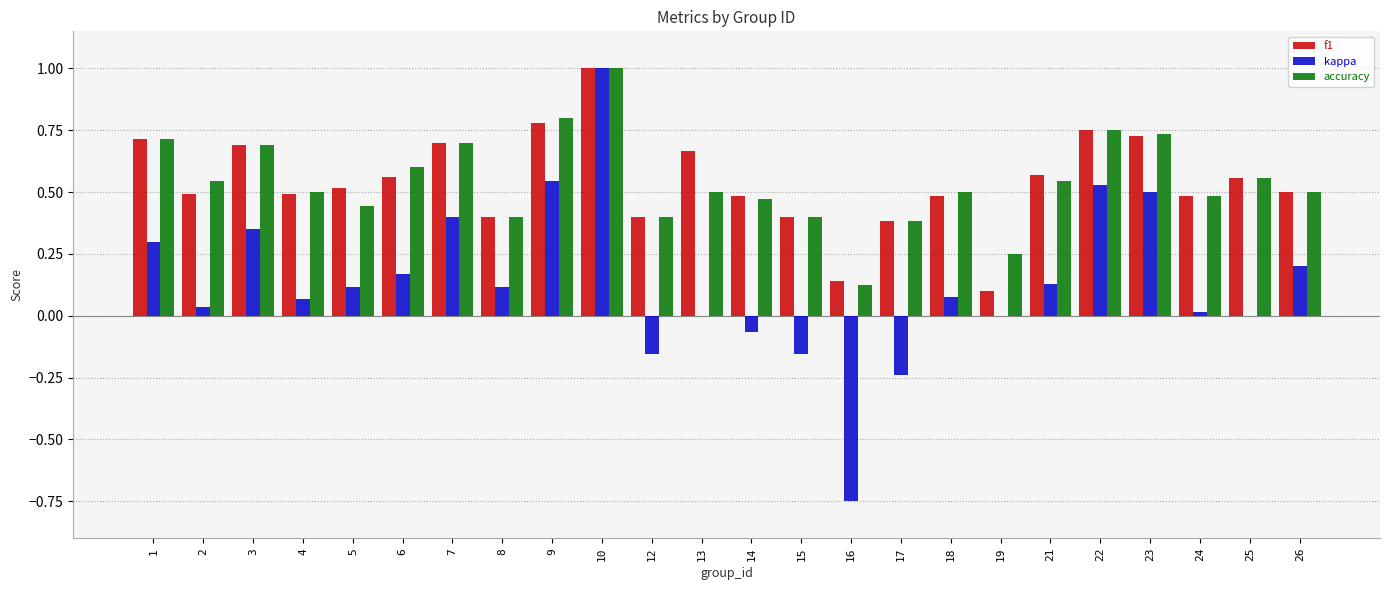

Between 13 and 17, which series saw the biggest shift?

f1